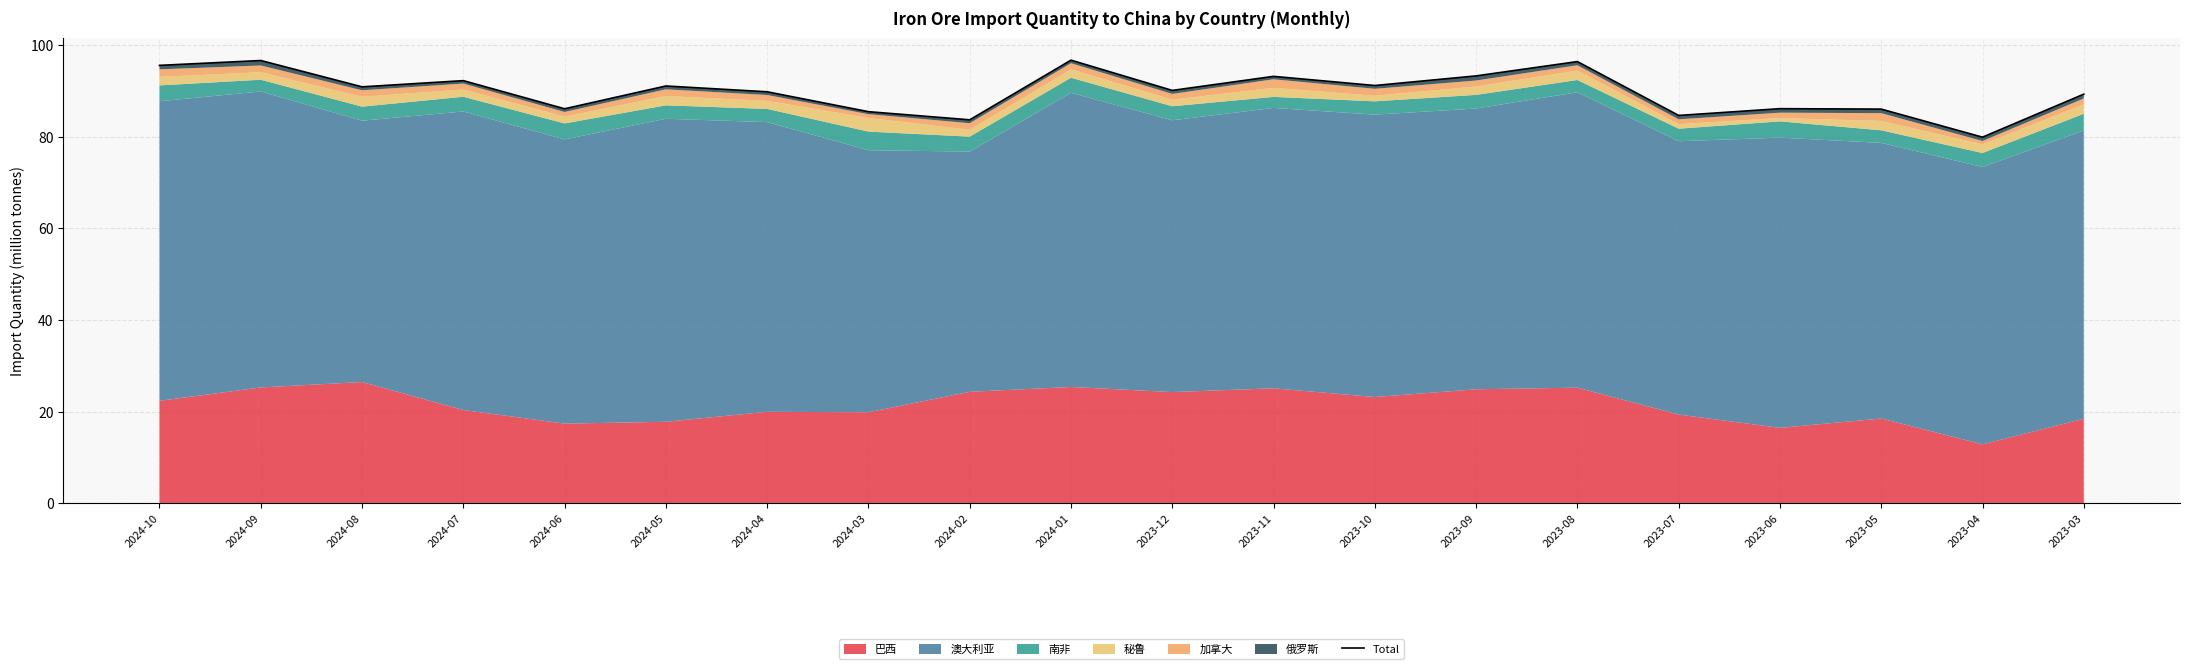

How many points are higher than both their immediate neighbors (excluding endpoints)?

7